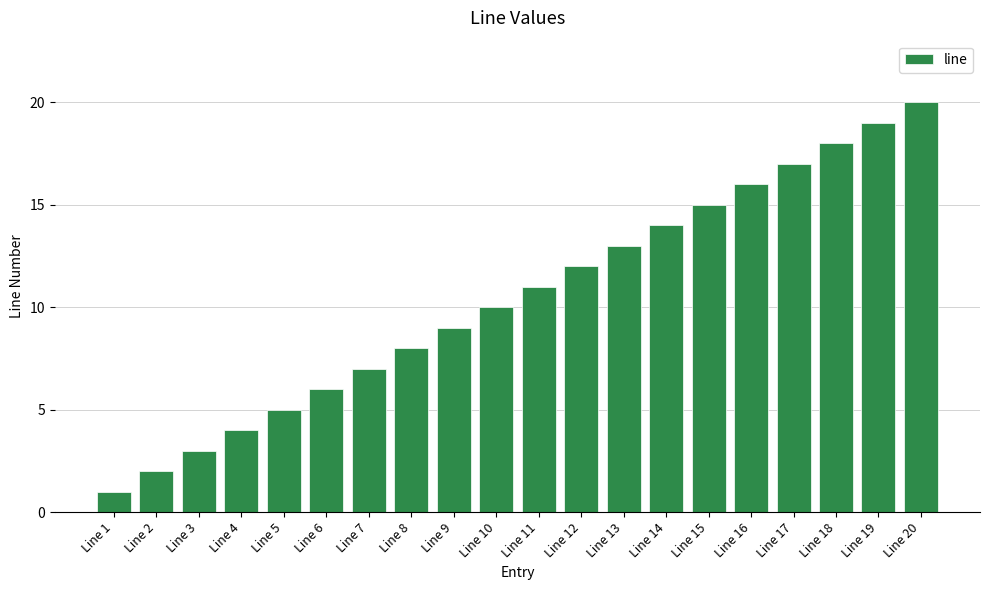

What value does the data have at Line 16, to the nearest 10?

20